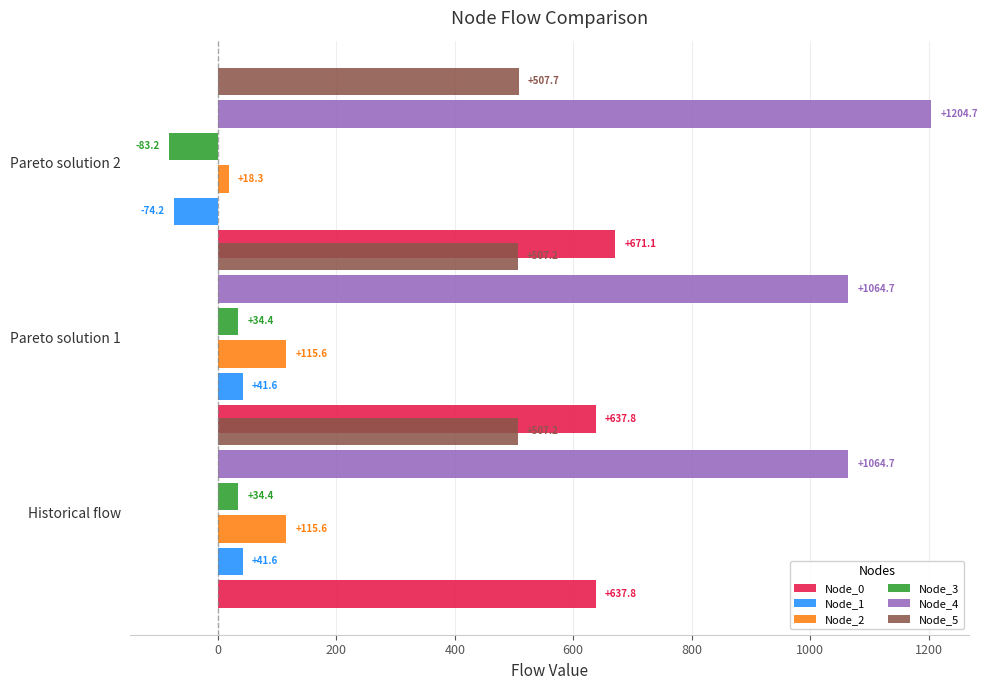

The value of Node_1 at 200 is -36.8. True or false?

False